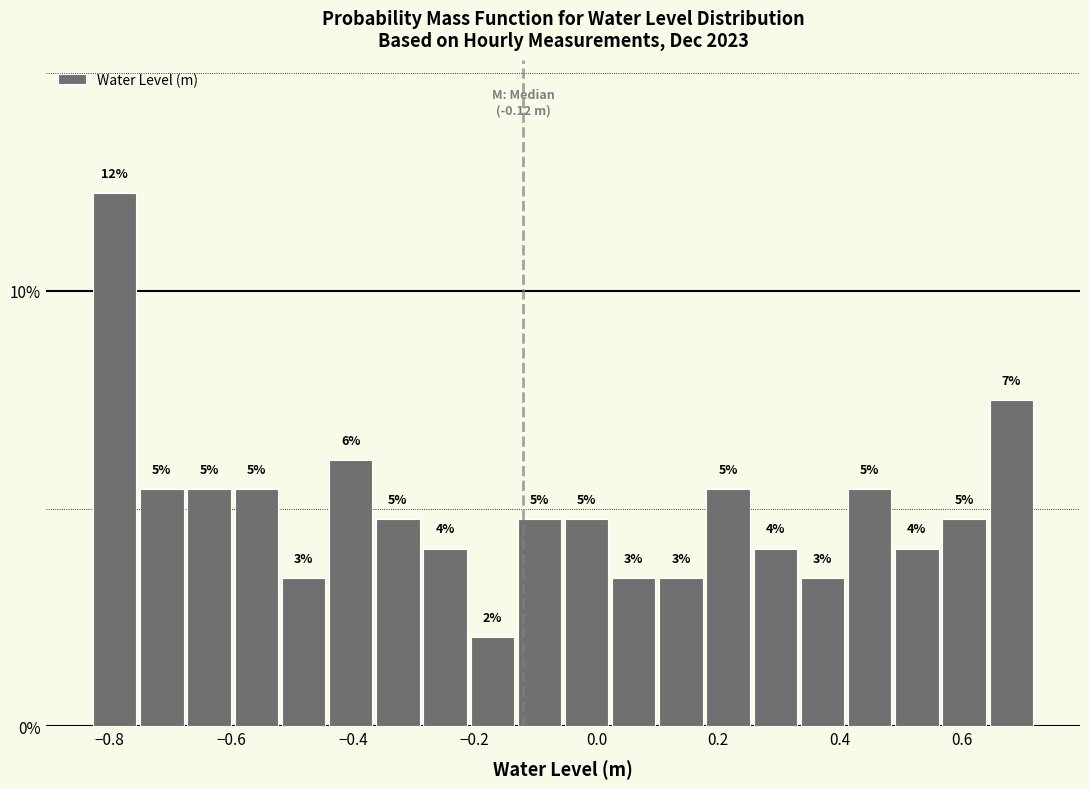

Read against the x-axis, roughly where is the centre of the tallest bar?

-0.80